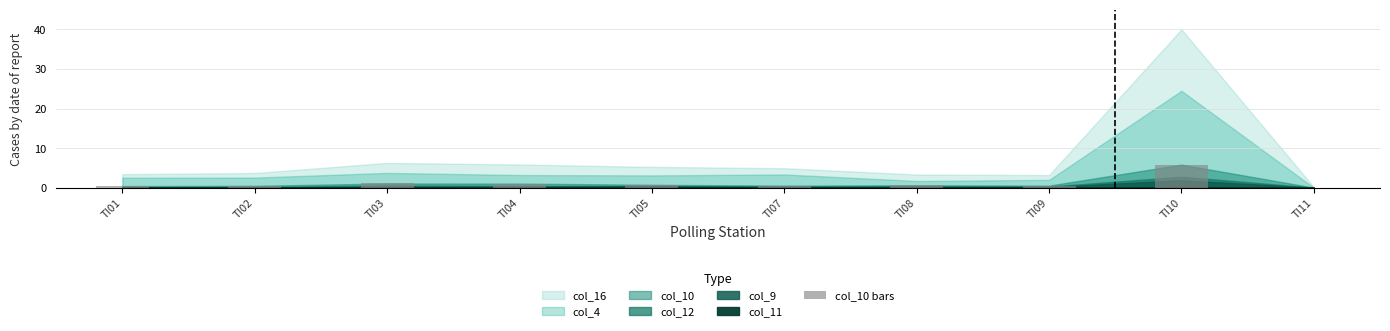

What is the difference between the values at TI09 and TI11?

0.5